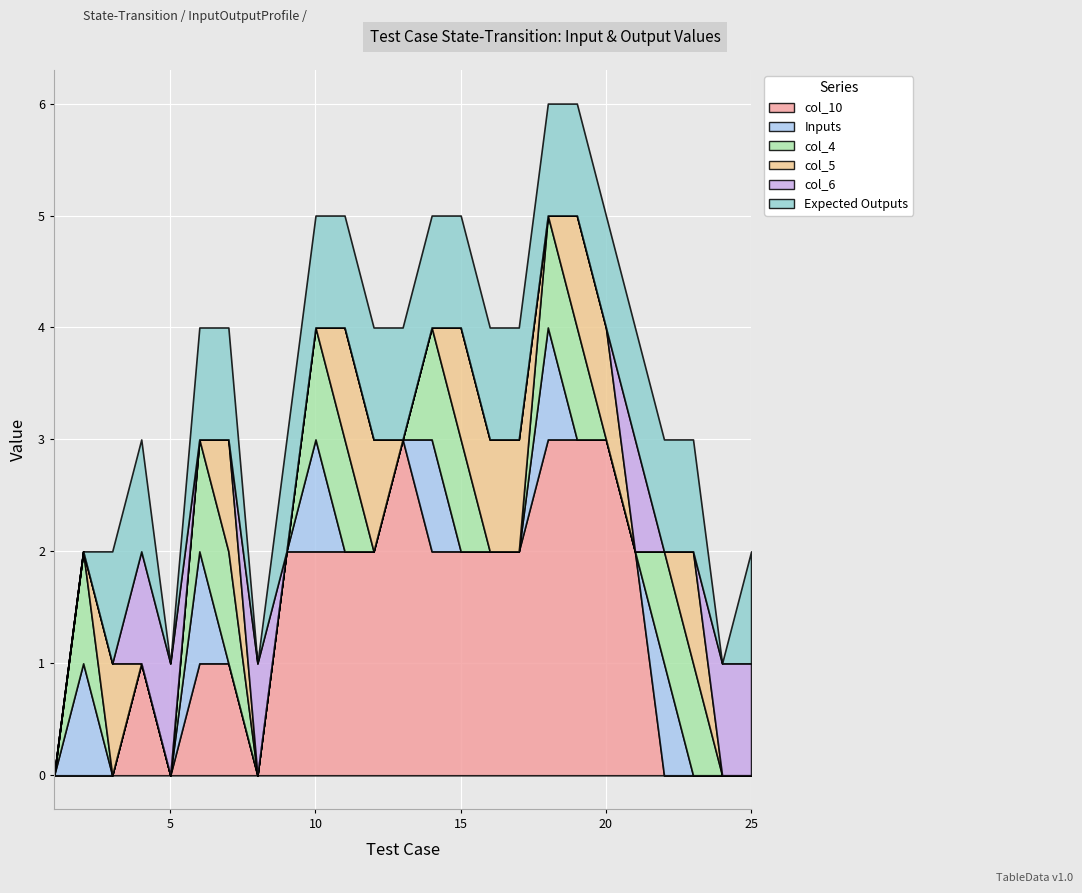

Where does the col_10 series first go above 2?

13